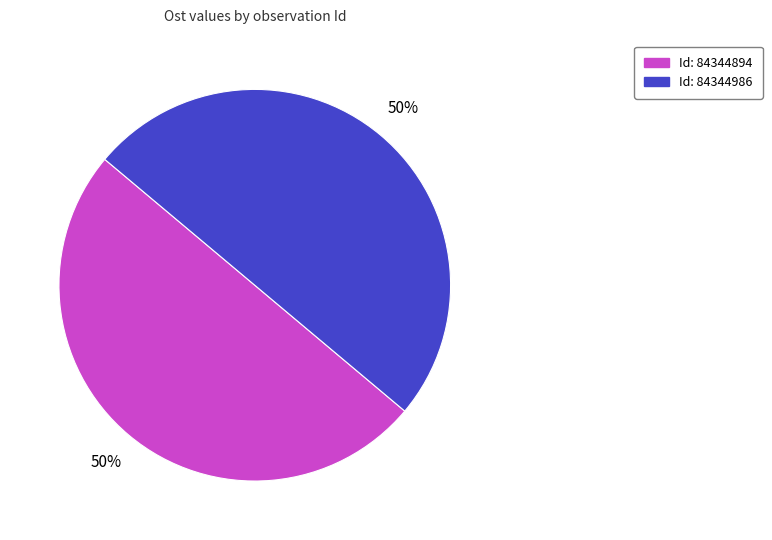

To the nearest percent, what is the average slice percentage?

50%